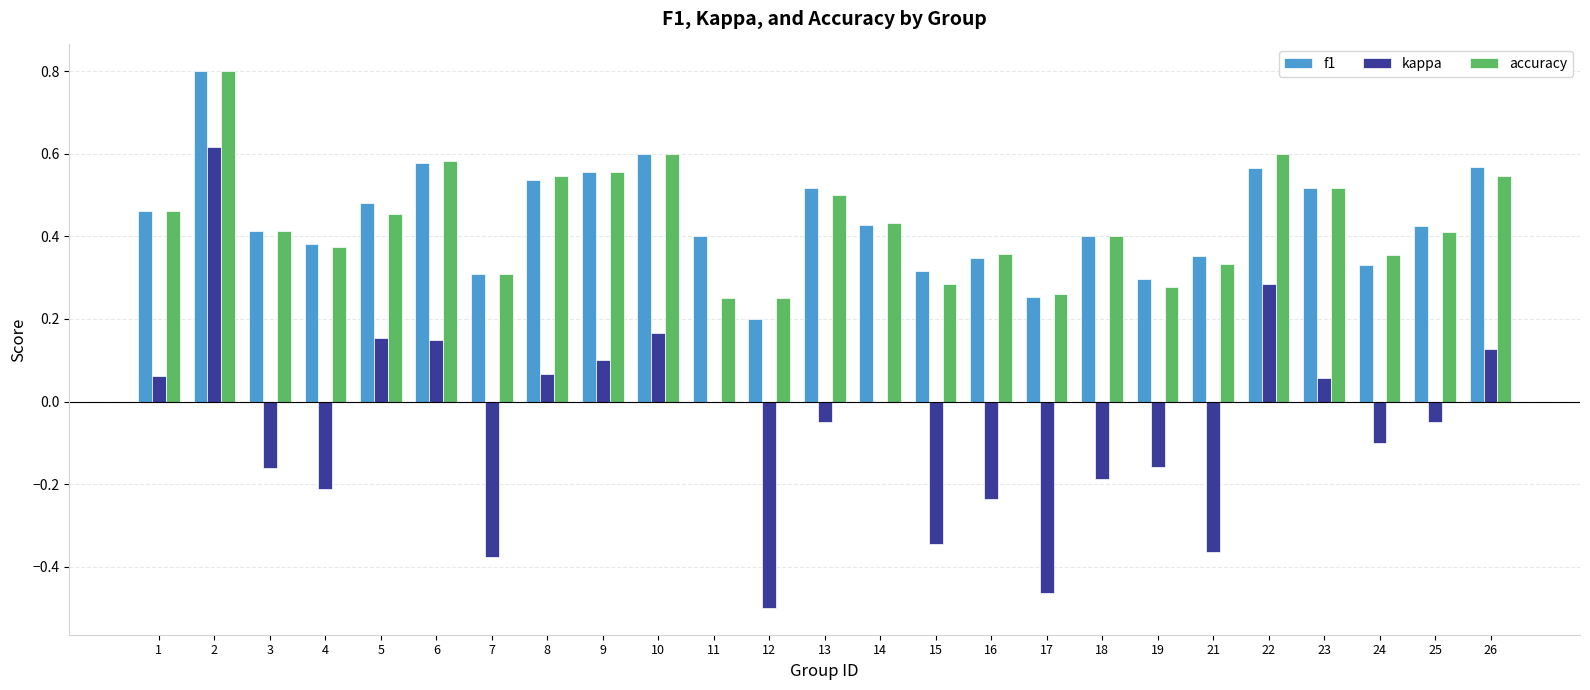

What are all the series names shown in the legend?

f1, kappa, accuracy